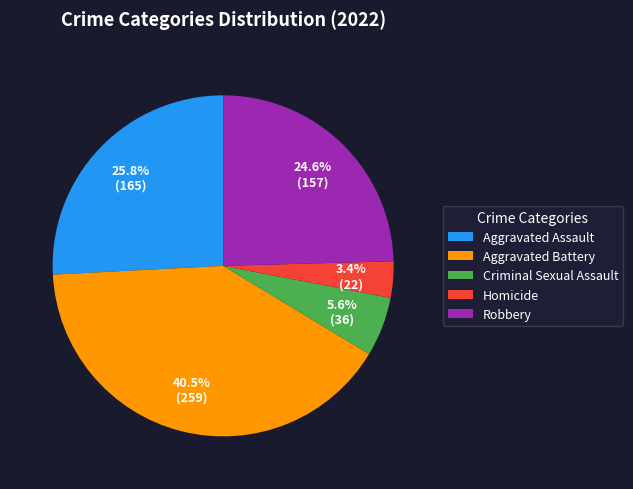

To the nearest percent, what is the difference between the largest and smallest slice percentages?

37%